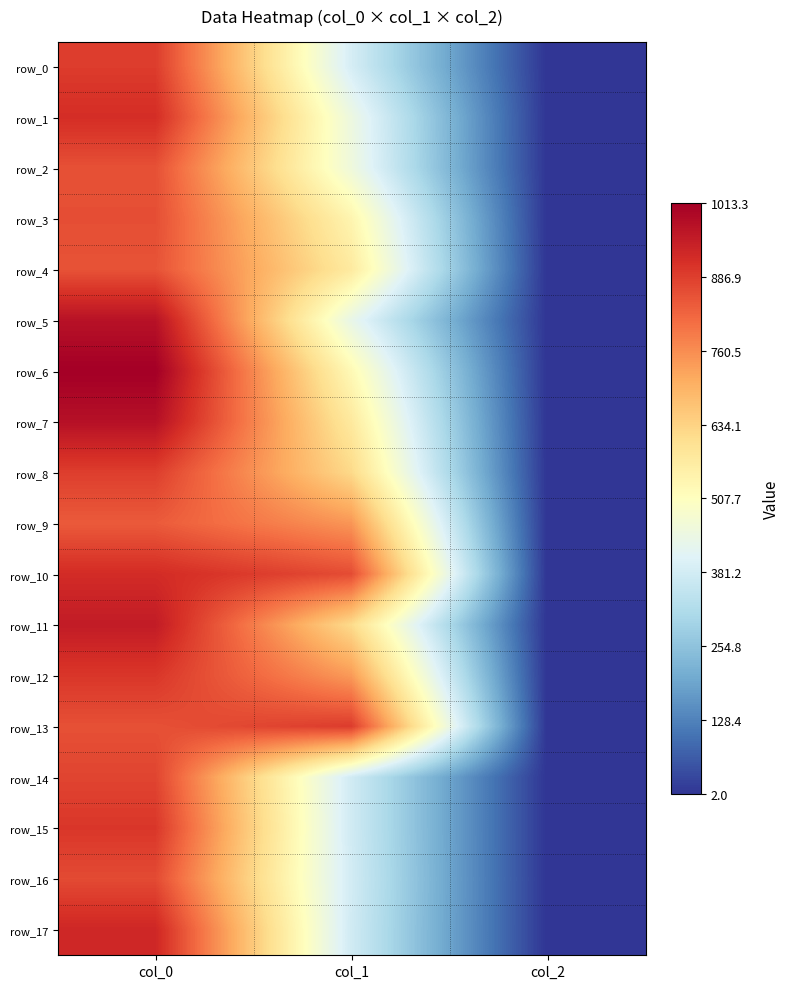

At which category is the sum across all series the highest?

col_0